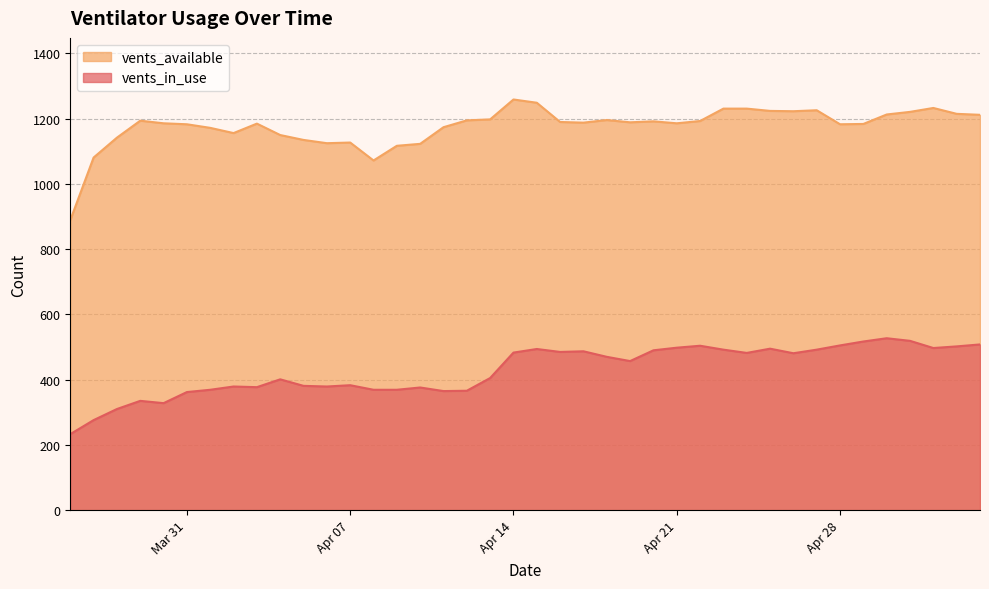

Does the chart display data point markers on the line(s)?

No